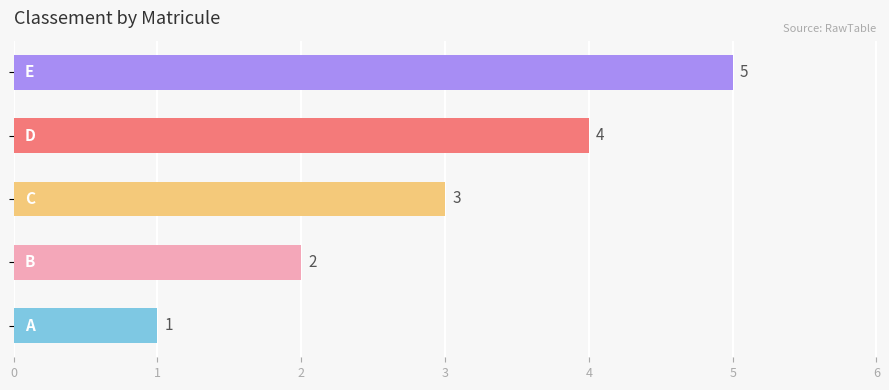

How many bars are there in total?

5